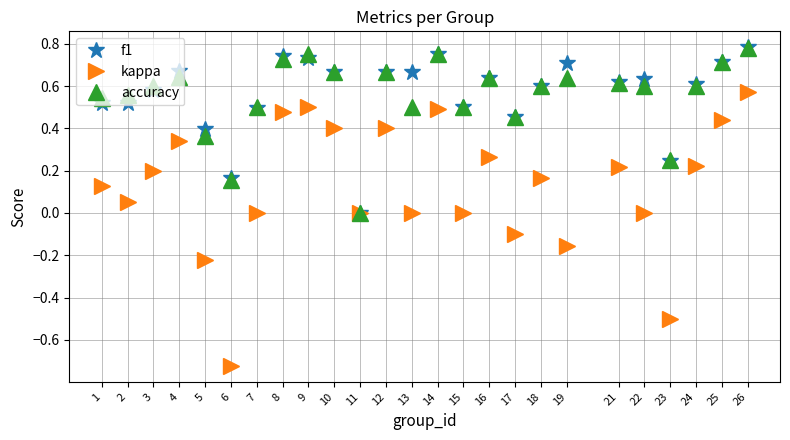

Which category has the lowest value across all series?

6